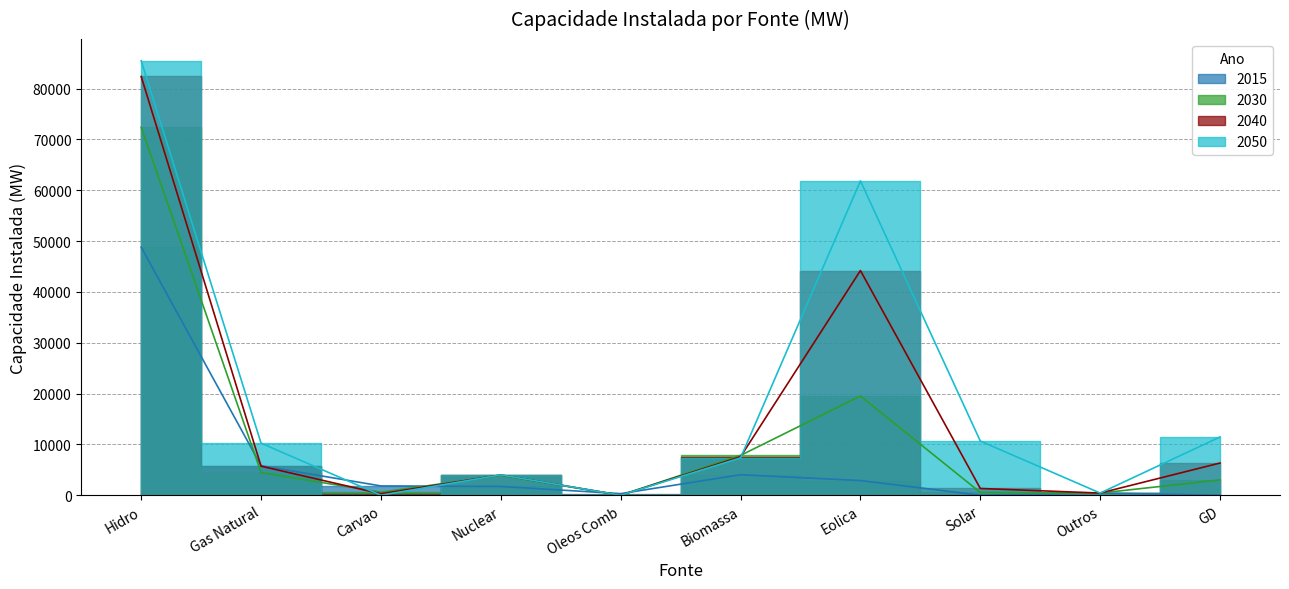

True or false: 2015 and 2030 cross at least once.

True